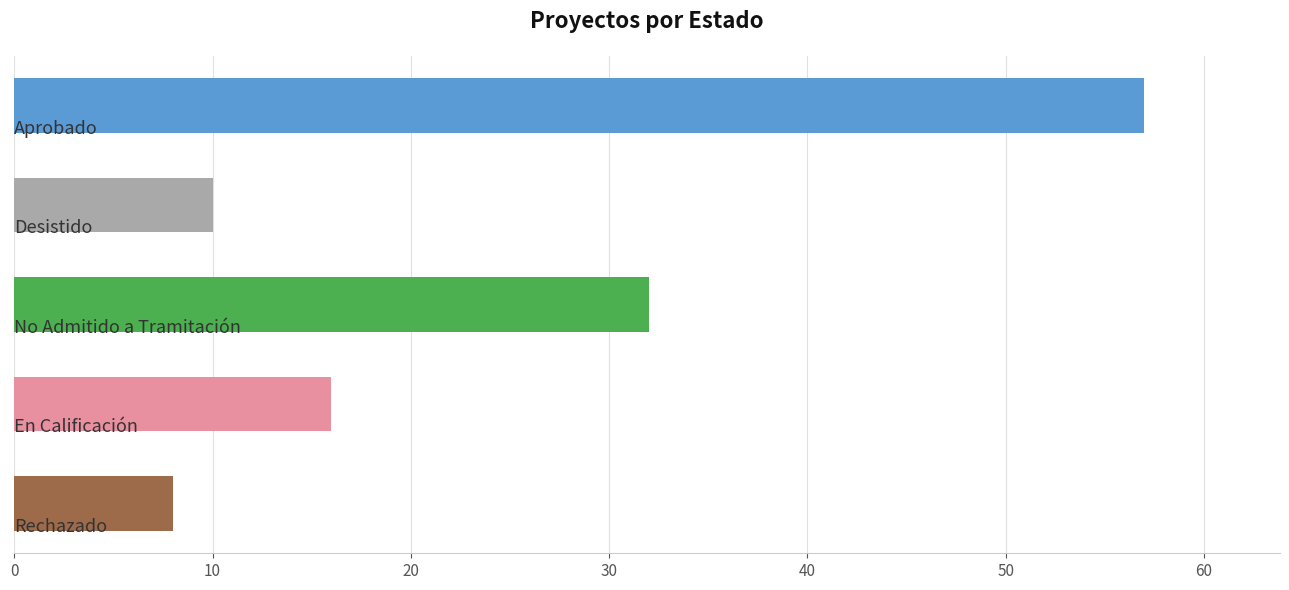

What is the sum of all values?

123